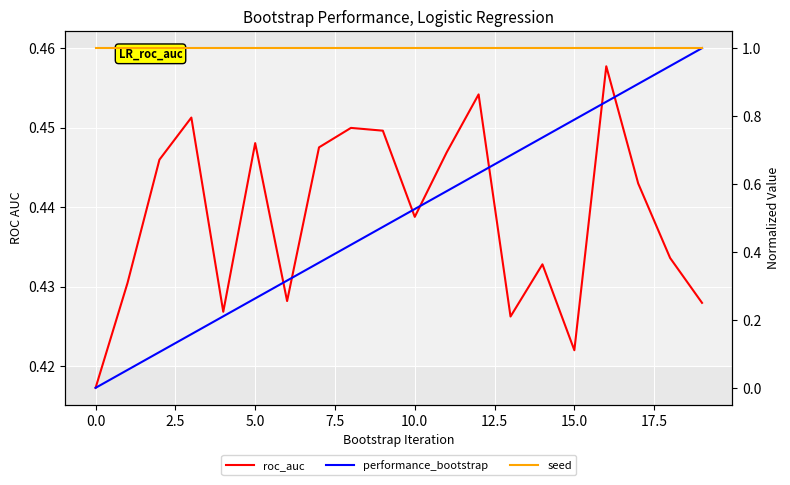

True or false: seed has a value of 1.0 at 15.

True